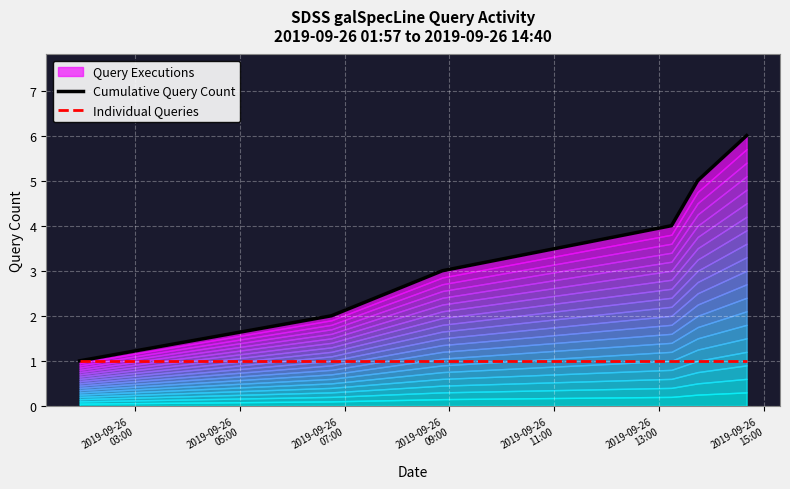

What is the maximum value for Individual Queries?

1